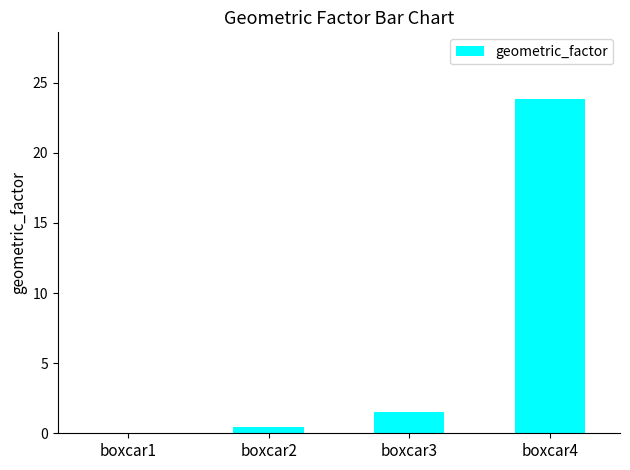

What is the sum of all values?

25.8